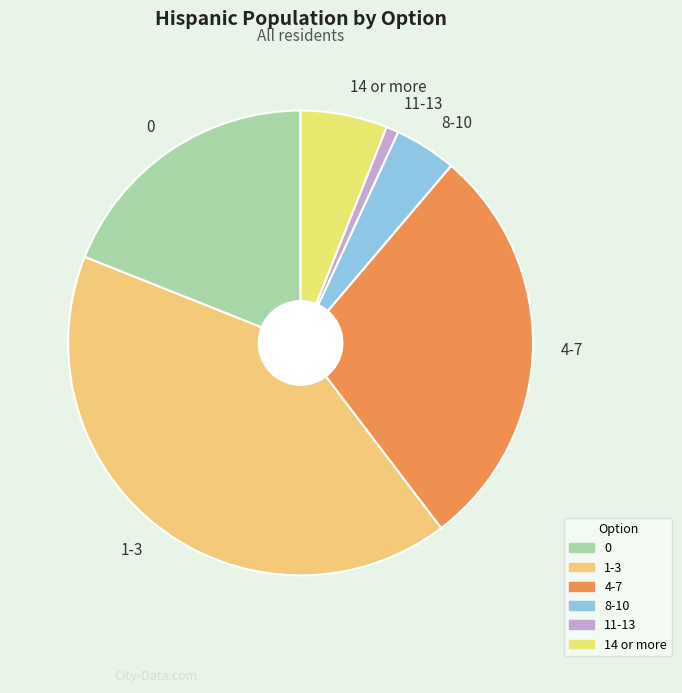

Which slice is the largest?

1-3